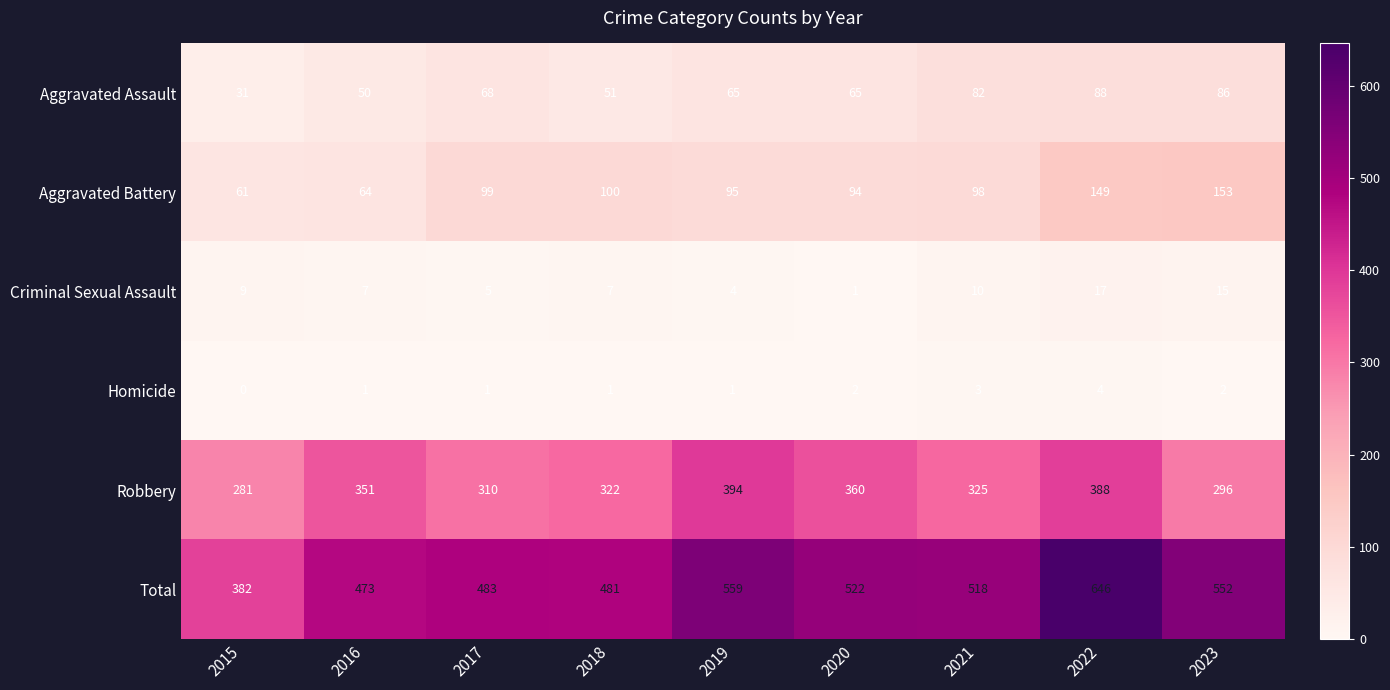

Which category has the highest value in the Aggravated Battery series?

2023